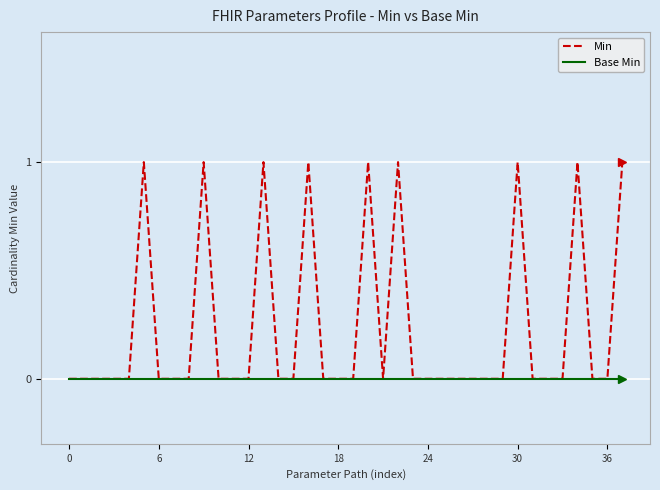

How many lines are shown in the chart?

2